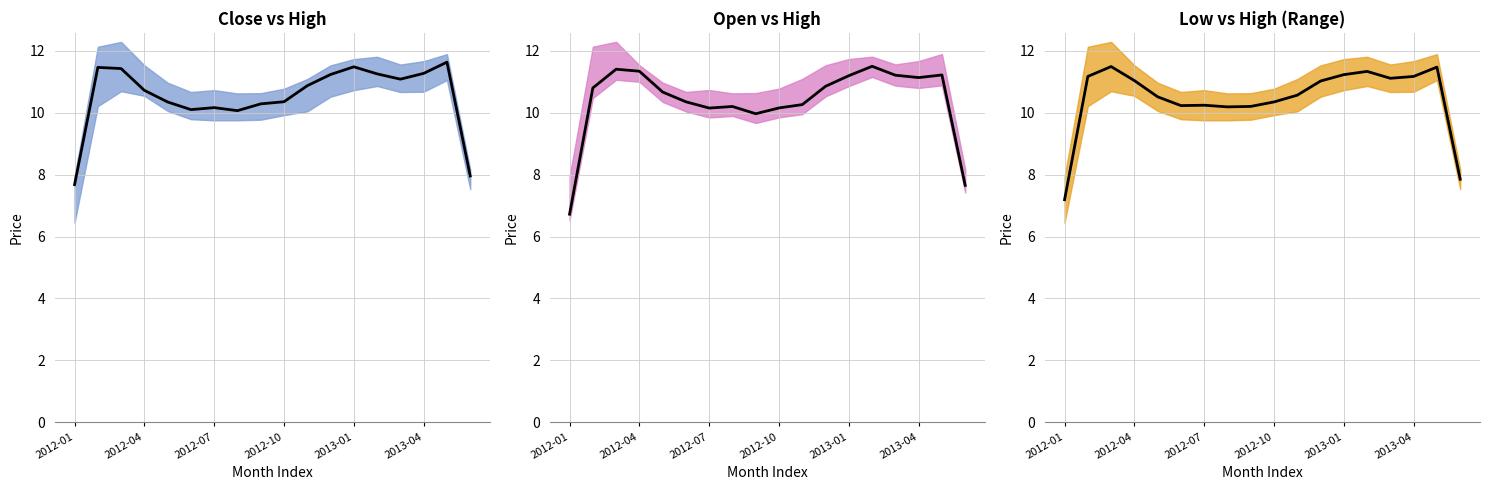

How many lines are shown in the chart?

3